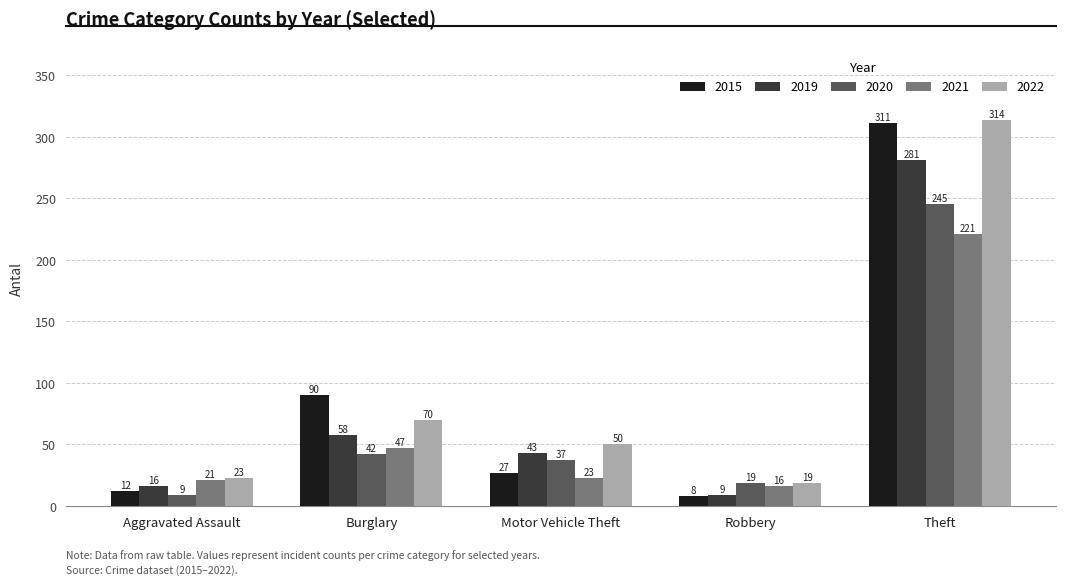

The value of 2021 at Aggravated Assault is 21. True or false?

True